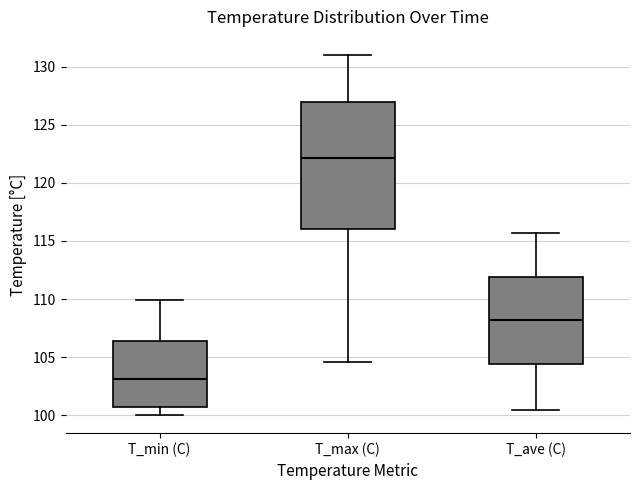

Where is the upper edge of the box for T_max (C) on the y-axis? The values are not printed on the chart, so give them approximately, as read against the axis.

127.0